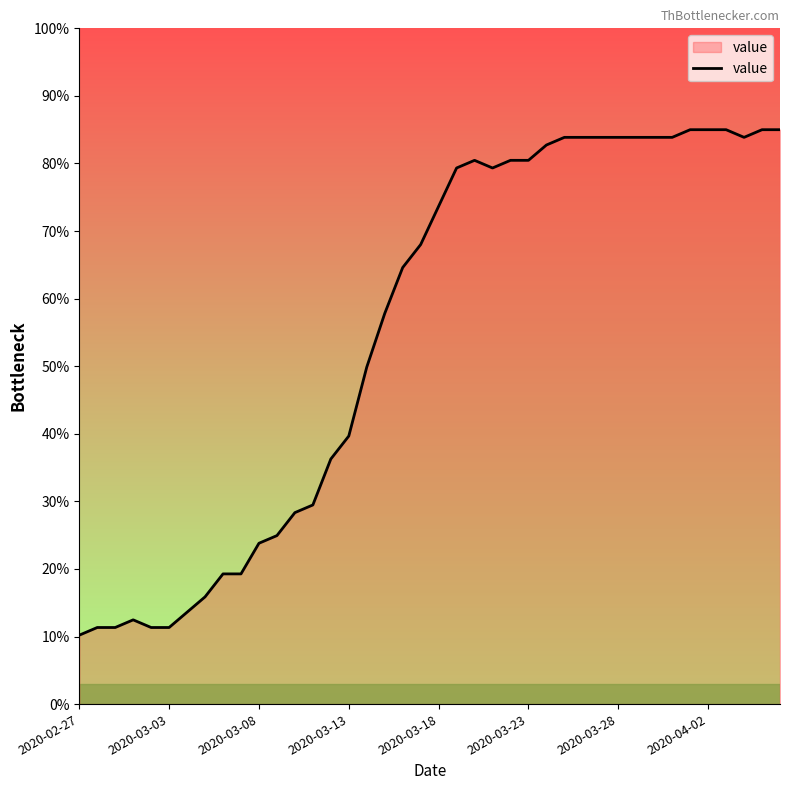

Reading left to right, list all the values displayed in this chart.

10.2	11.3	11.3	12.5	11.3	11.3	13.6	15.9	19.3	19.3	23.8	24.9	28.3	29.5	36.3	39.7	49.9	57.8	64.6	68.0	73.7	79.3	80.5	79.3	80.5	80.5	82.7	83.9	83.9	83.9	83.9	83.9	83.9	83.9	85.0	85.0	85.0	83.9	85.0	85.0